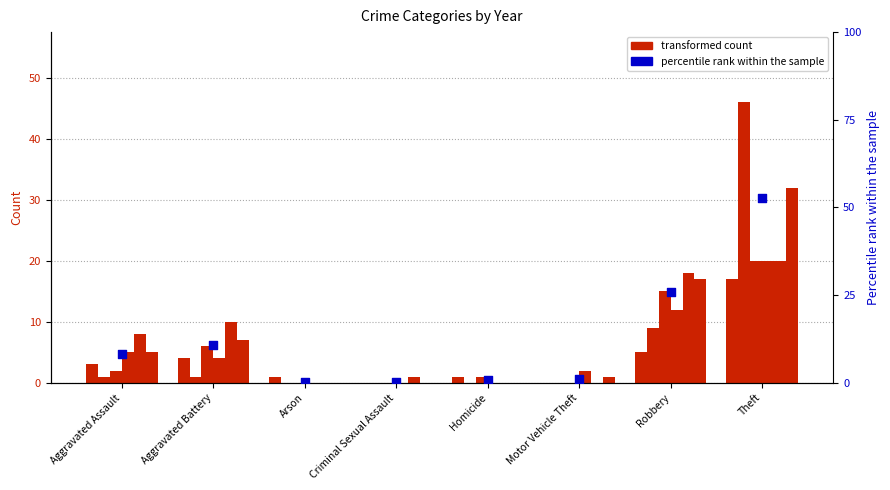

What is the change in value from Arson to Theft?

+52.4